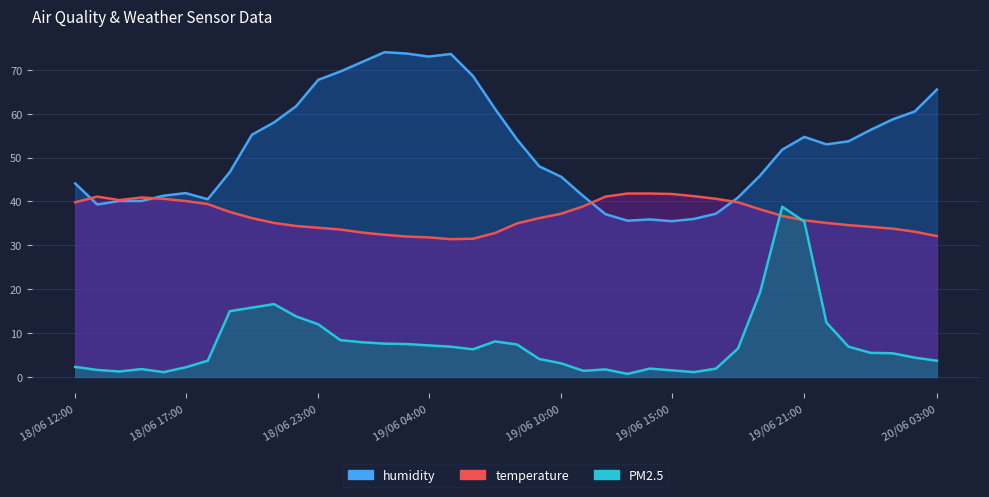

What is the total value across all series at 18/06 14:00?

81.7